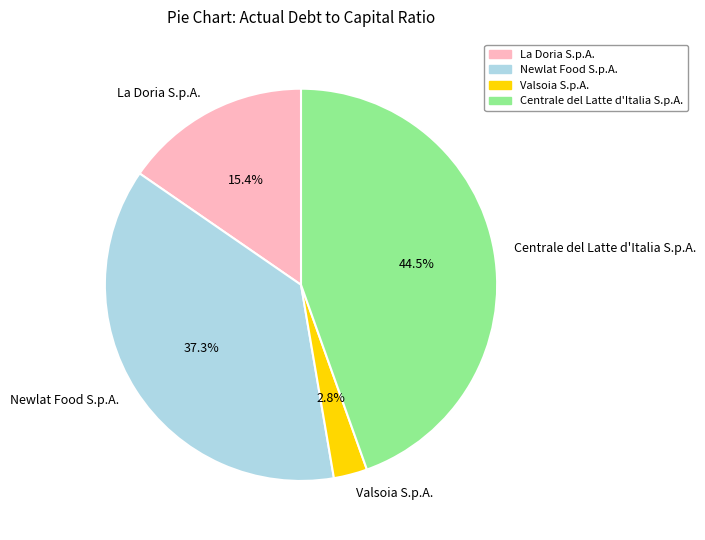

To the nearest percent, what is the average slice percentage?

25%